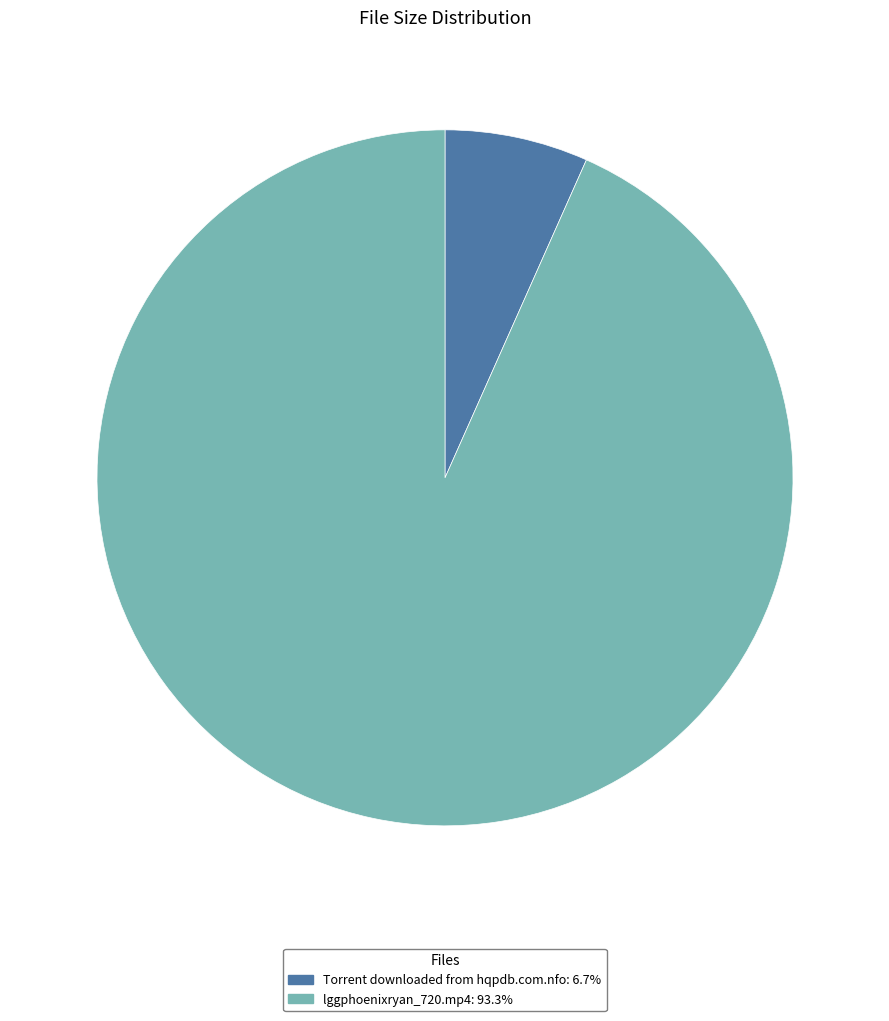

The lggphoenixryan_720.mp4 slice represents 85% of the pie. True or false?

False